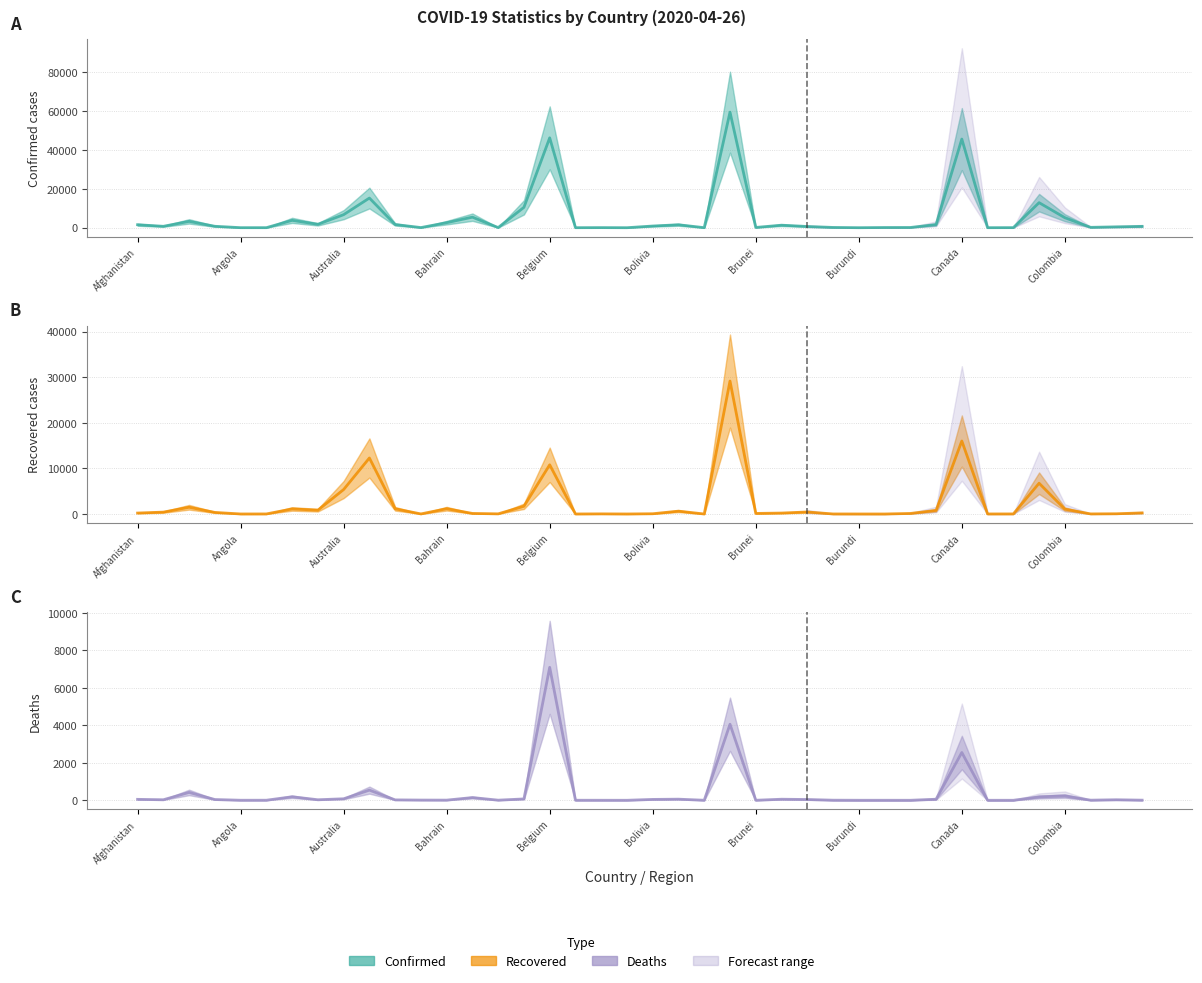

At how many categories does at least one series exceed 10639?

5